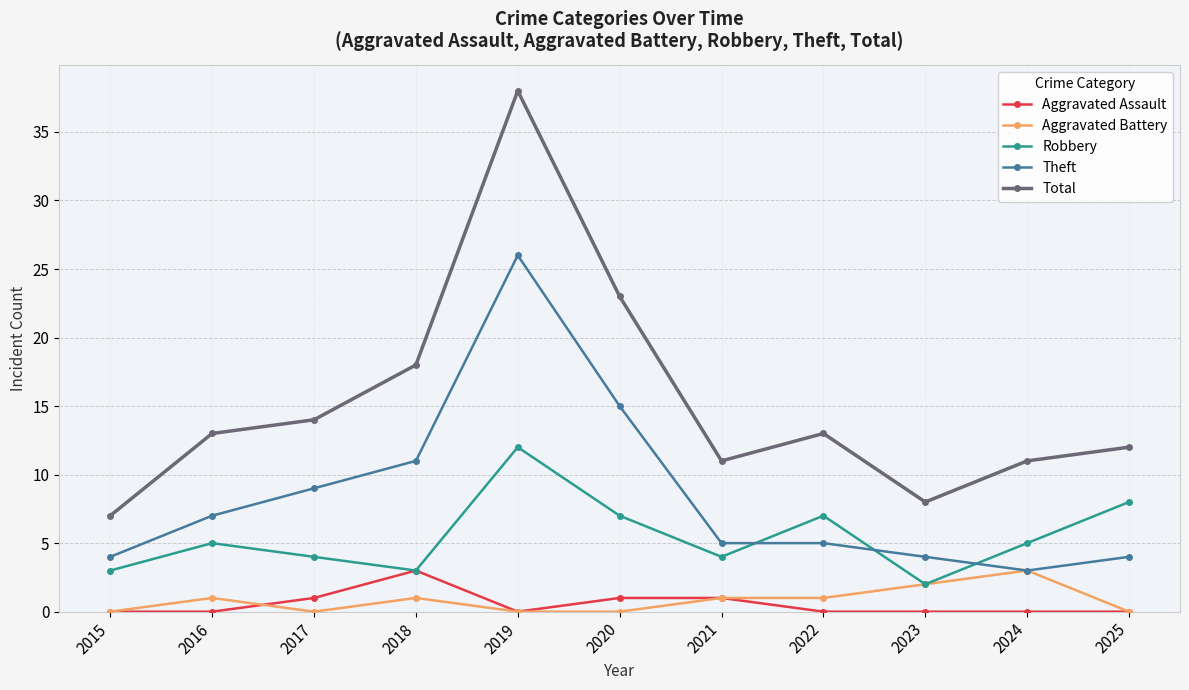

True or false: Total and Aggravated Battery intersect in this chart.

False